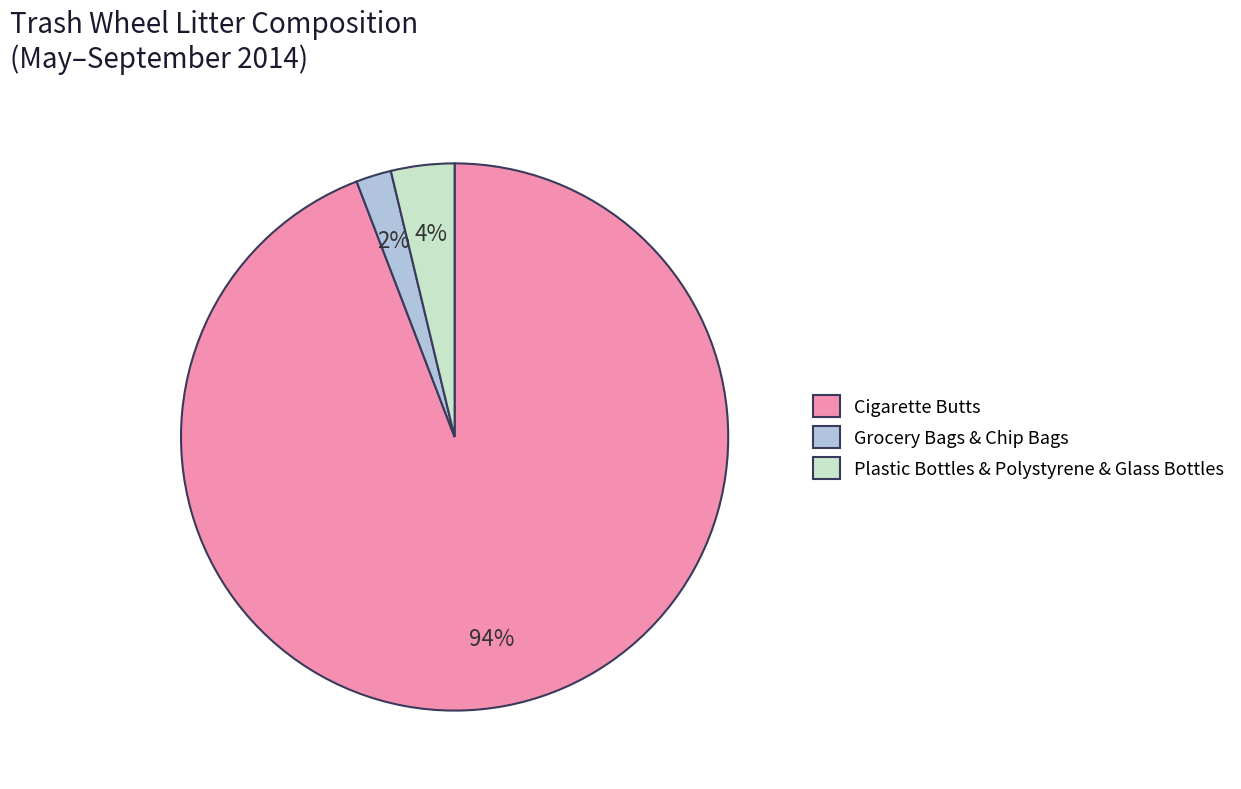

How many slices are in this pie chart?

3